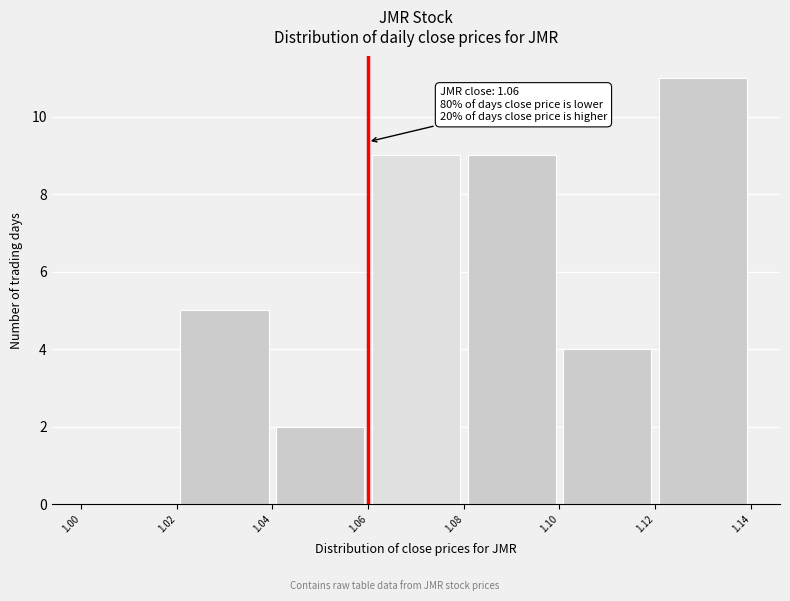

Over which range of the x-axis is the bar tallest?

1.12 to 1.14